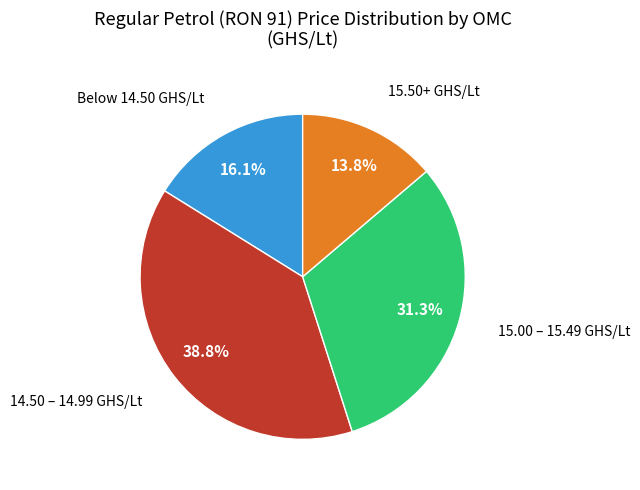

Does any single category account for the majority?

No